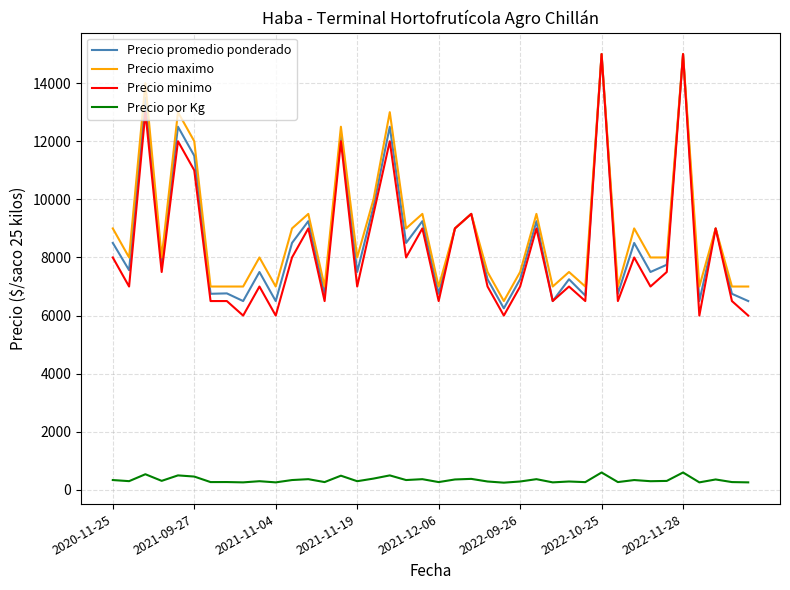

What is the minimum value for Precio maximo?

6500